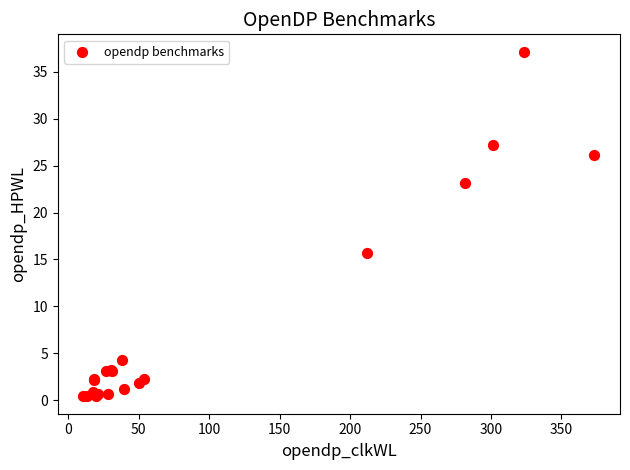

What Y value in the scatter plot is closest to 18?

15.7